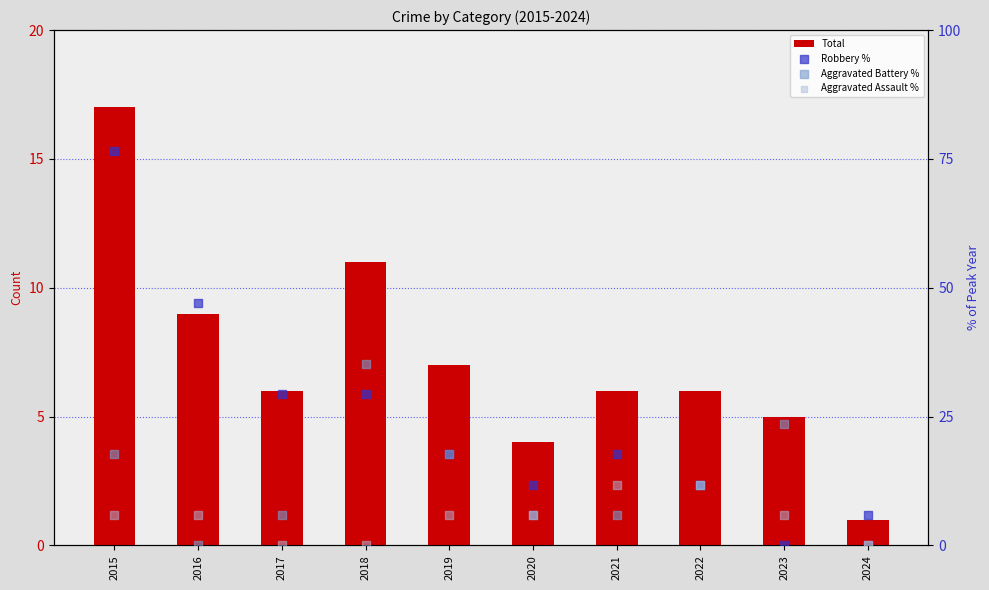

What is the total value across all series at 2022?

41.3